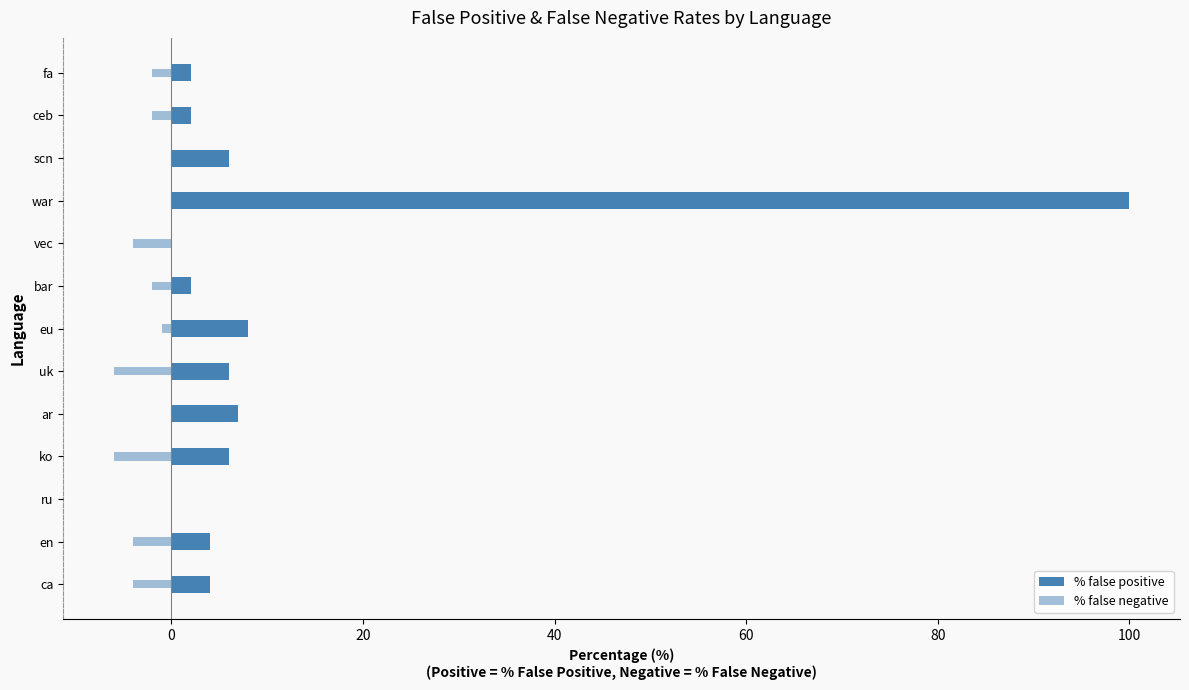

How many series are shown in this chart?

2